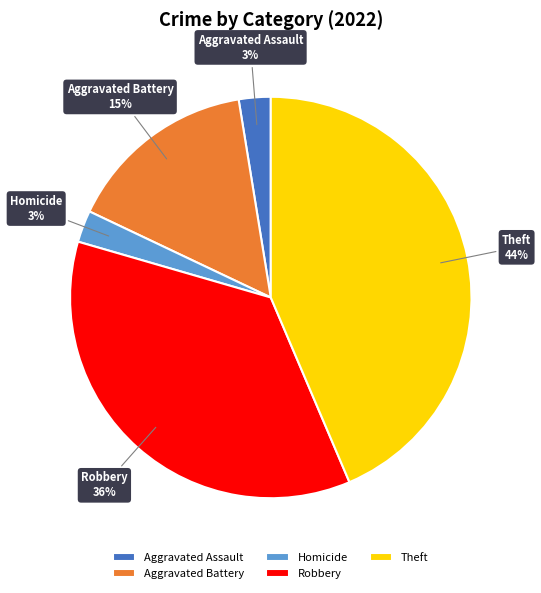

What percentage is the Theft slice, to the nearest percent?

44%